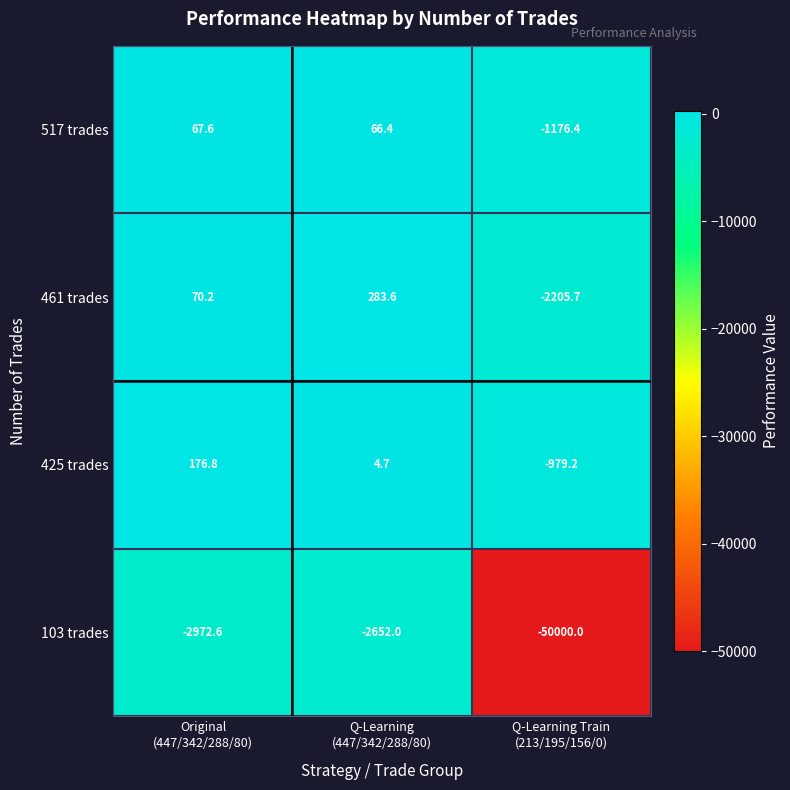

Reading left to right, extract all data points from this chart.

517 trades: 67.6	66.4	-1176.4
461 trades: 70.2	283.6	-2205.7
425 trades: 176.8	4.7	-979.2
103 trades: -2972.6	-2652.0	-50000.0